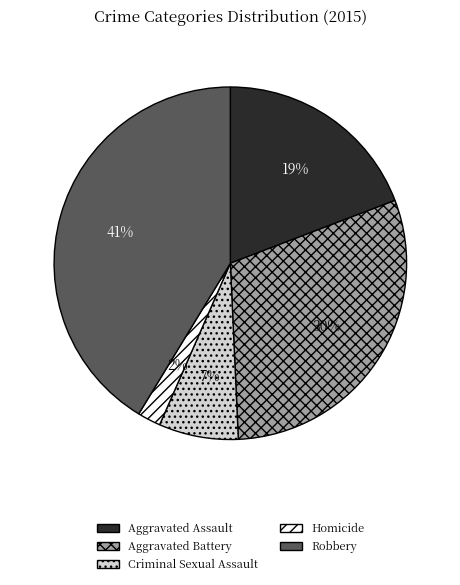

How many slices are in this pie chart?

5